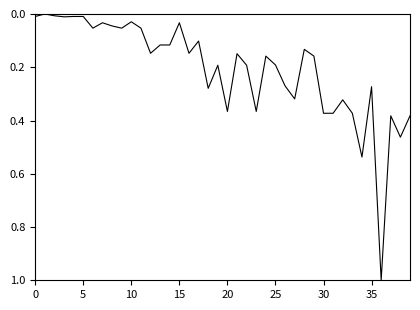

What is the greatest value displayed?

1.0